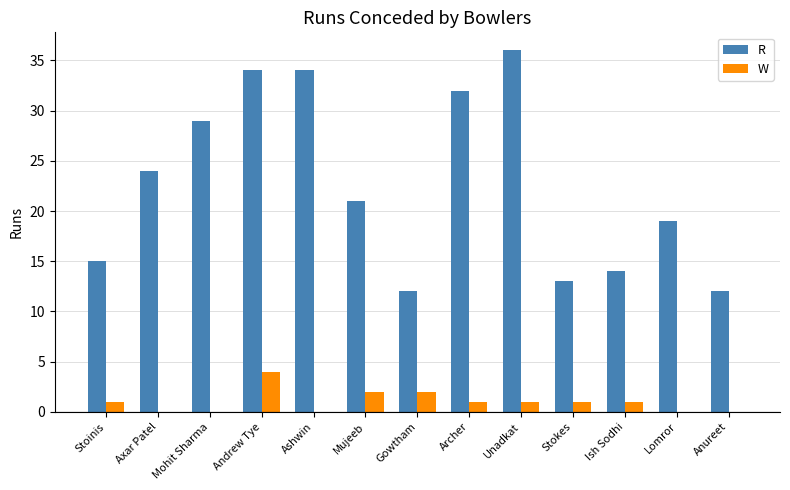

Does the chart contain stacked bars?

No